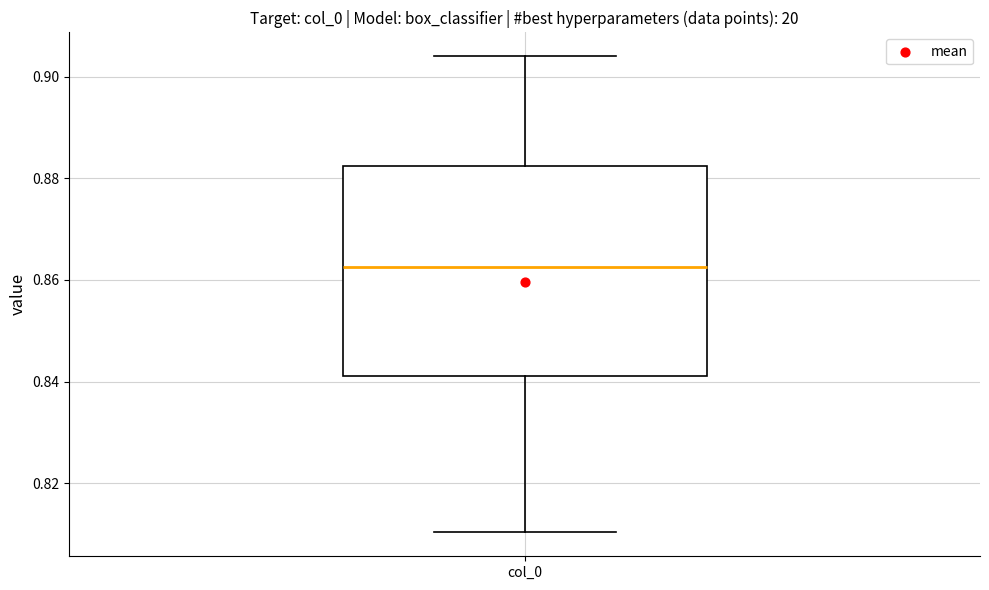

Transcribe this box plot: give where the median line is, the range the box spans, and where the two whiskers end, as read against the y-axis. The values are not printed on the chart, so give them approximately, as read against the axis.

median 0.862, box 0.842 to 0.882, whiskers 0.810 to 0.904